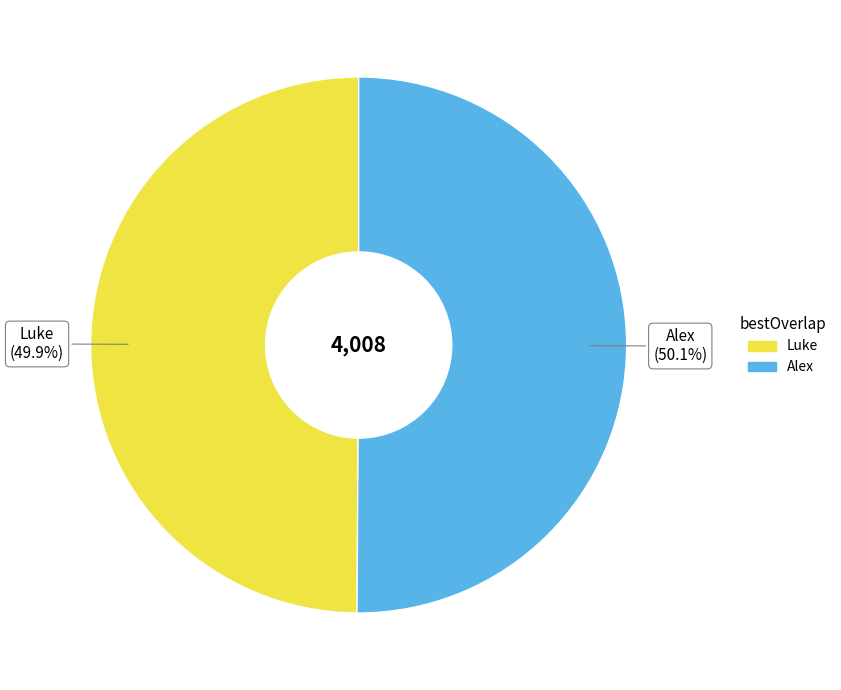

What is the ratio of the value at Luke to the value at Alex?

1.0